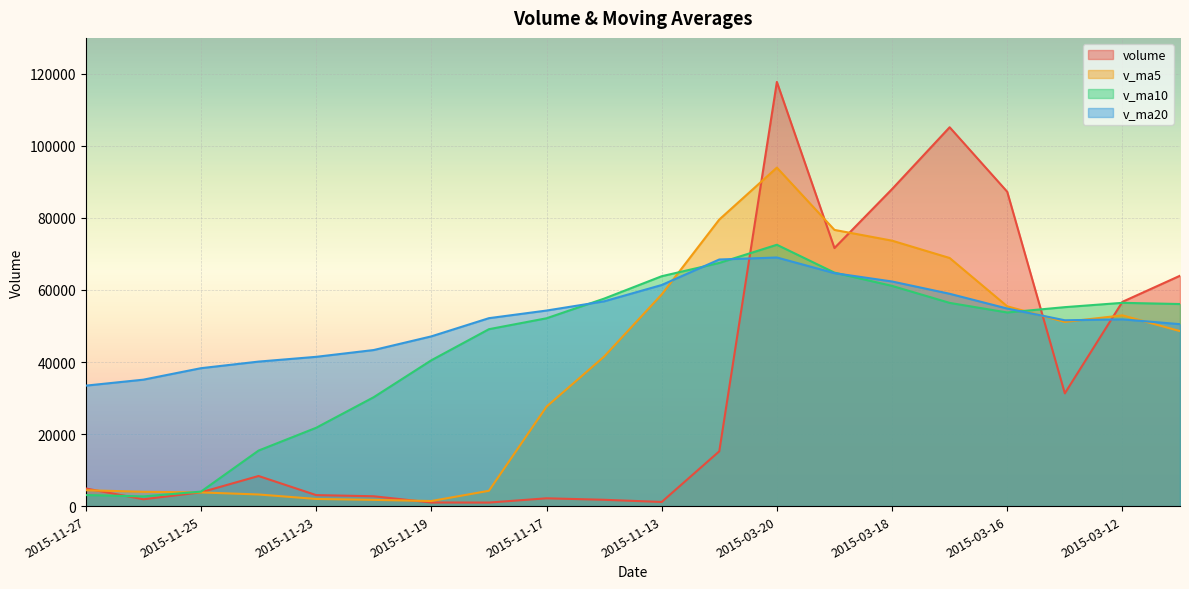

At which category is the sum across all series the highest?

2015-03-20